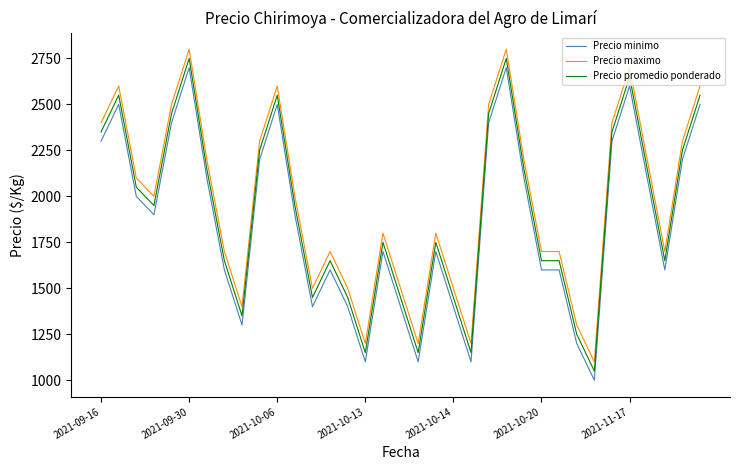

What is the highest value of the Precio promedio ponderado series?

2750